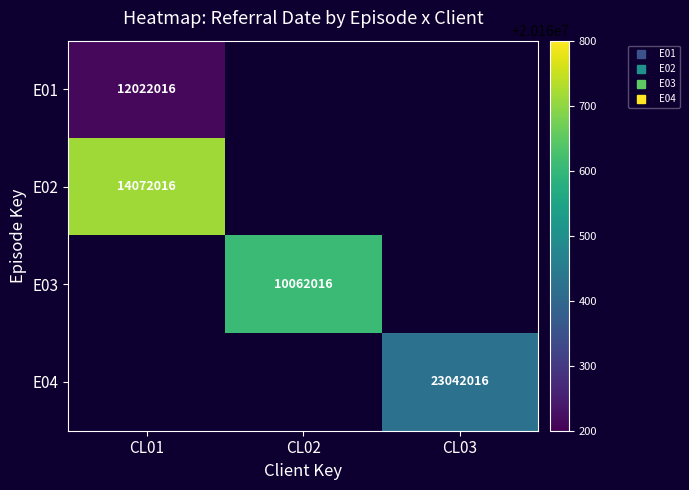

Is the value of E04 at CL03 greater than the value of E02 at CL02?

No